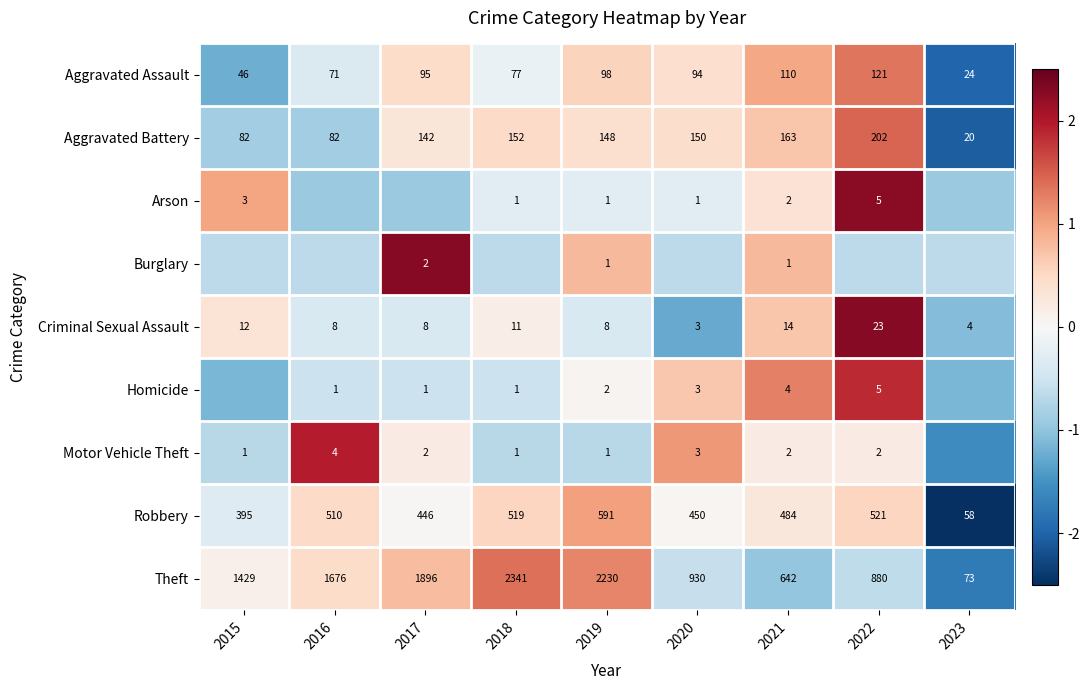

At how many categories does at least one series exceed 0?

8